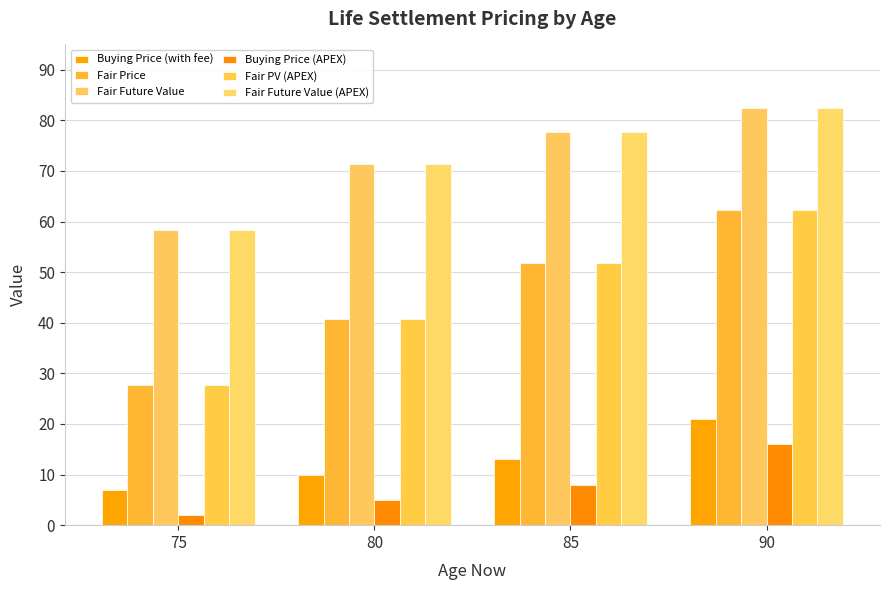

At which label is Fair Future Value closest to 70?

80